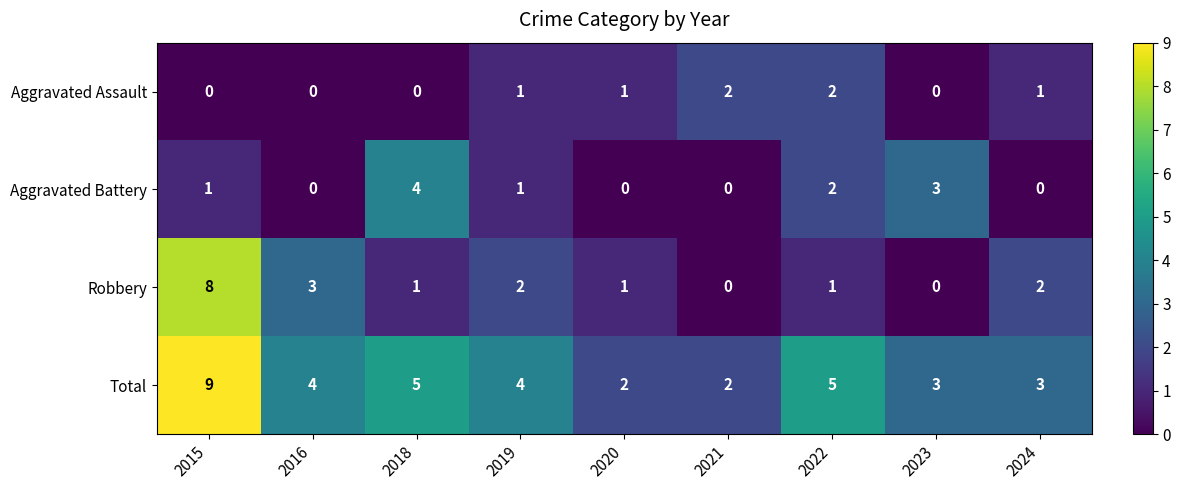

True or false: Aggravated Assault has a value of 2 at 2024.

False